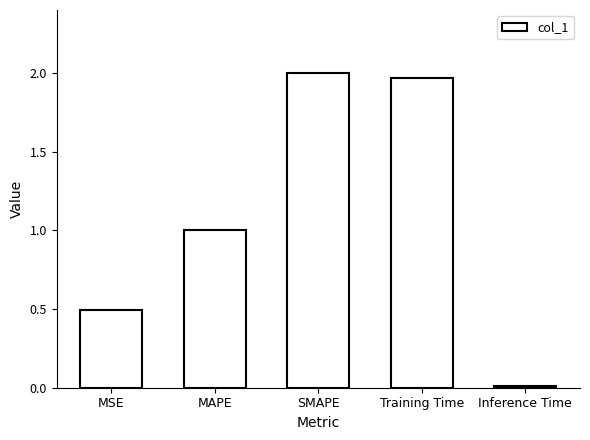

Rank the categories by value from lowest to highest.

Inference Time, MSE, MAPE, Training Time, SMAPE